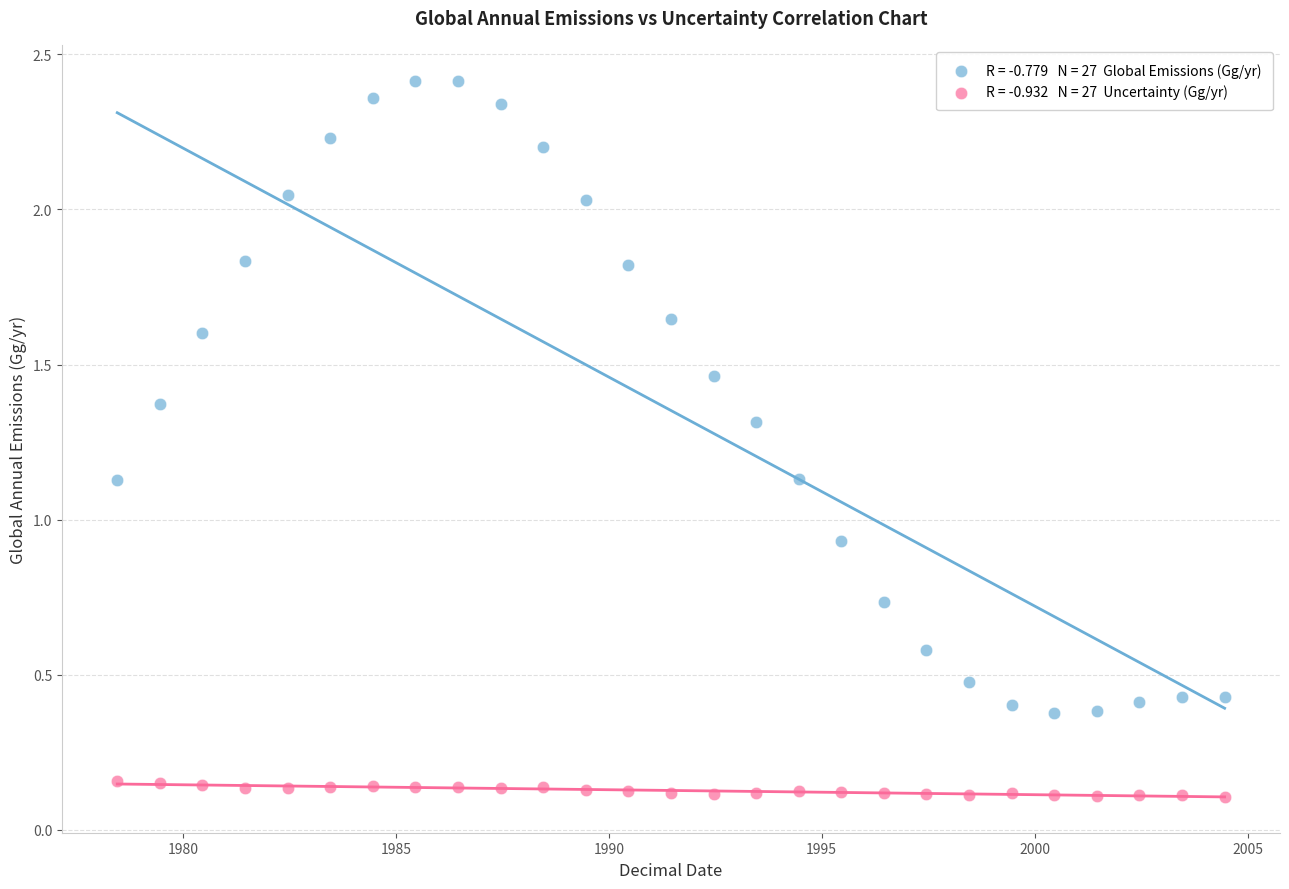

Across all data points, what is the range of X values (max minus min)?

26.0